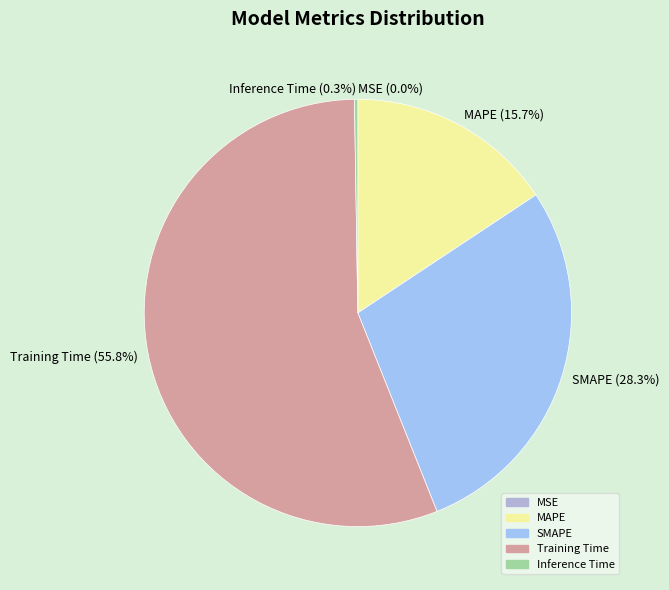

Is Training Time the majority of the pie?

Yes